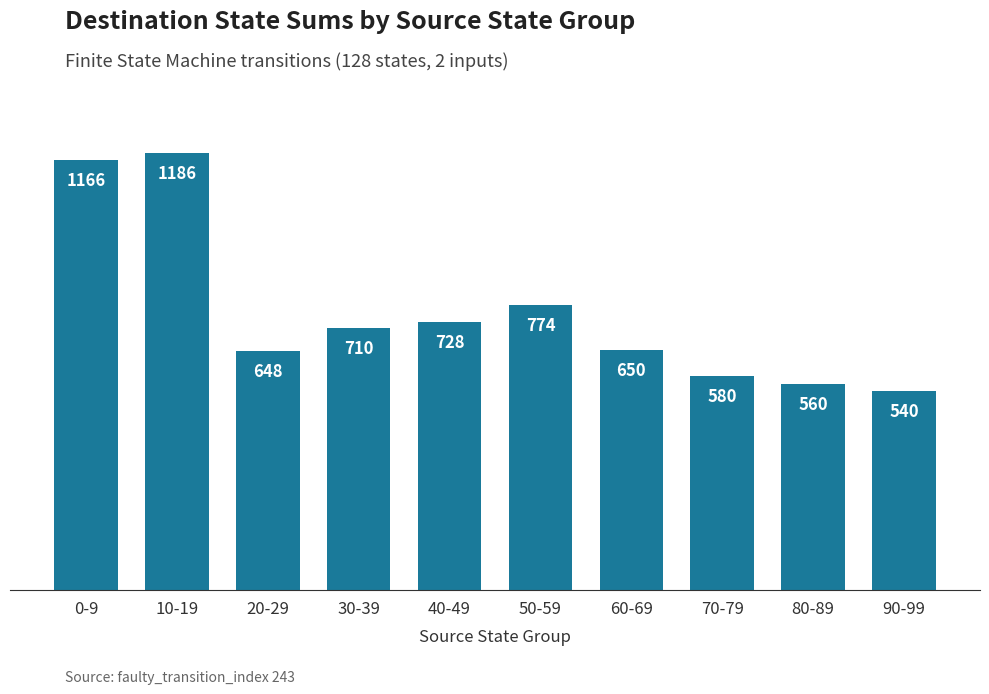

How many bars are there in total?

10